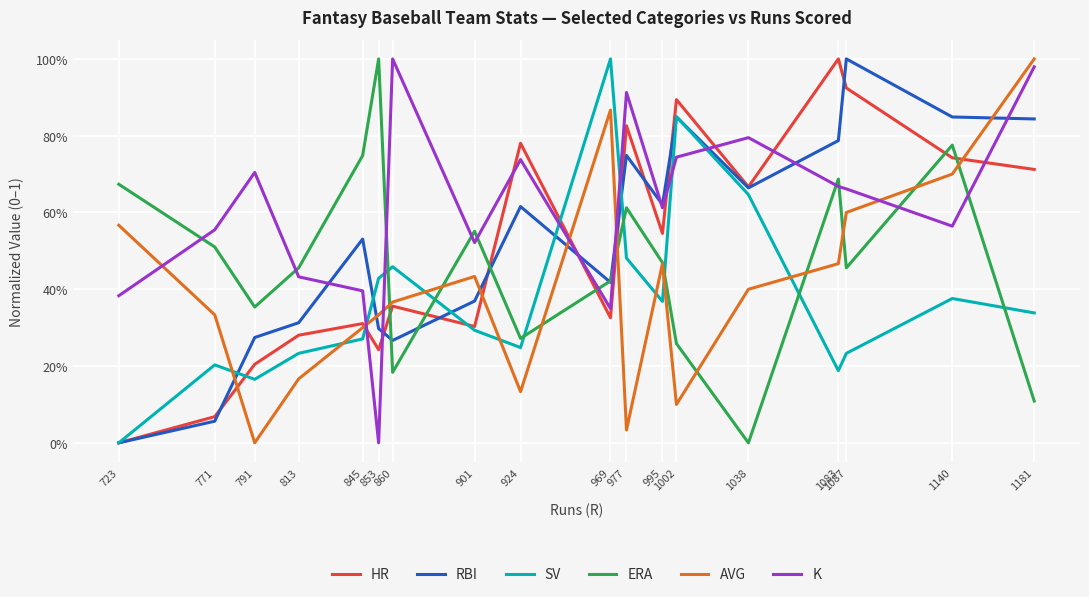

What is the difference between the maximum and minimum values in the RBI series?

1.0